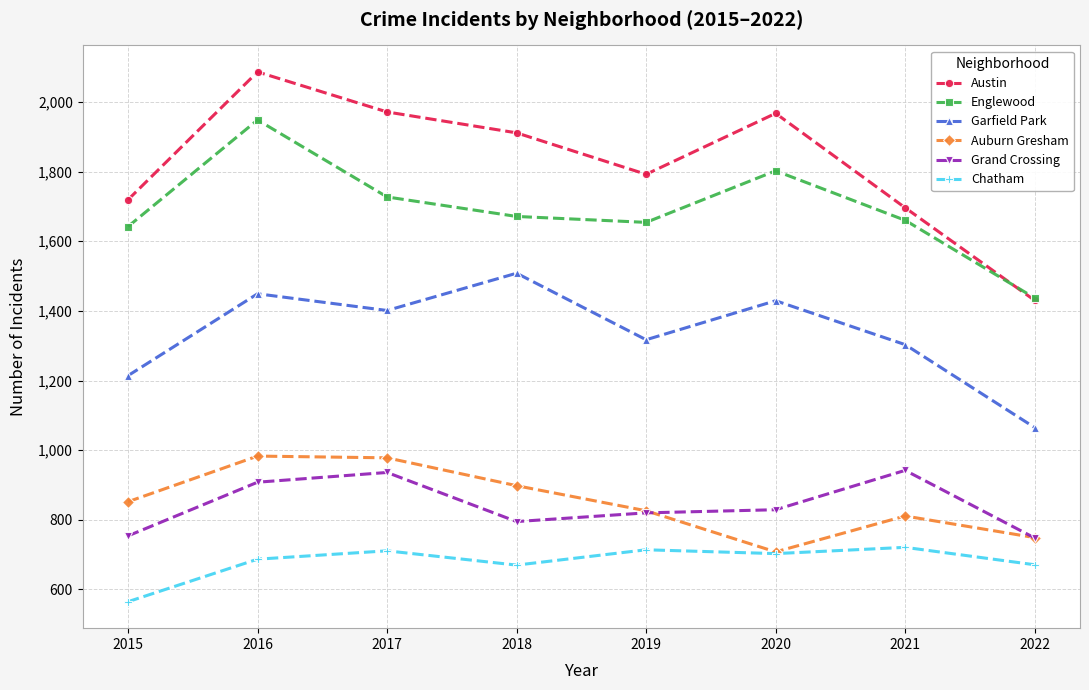

What is the highest value of the Austin series?

2086